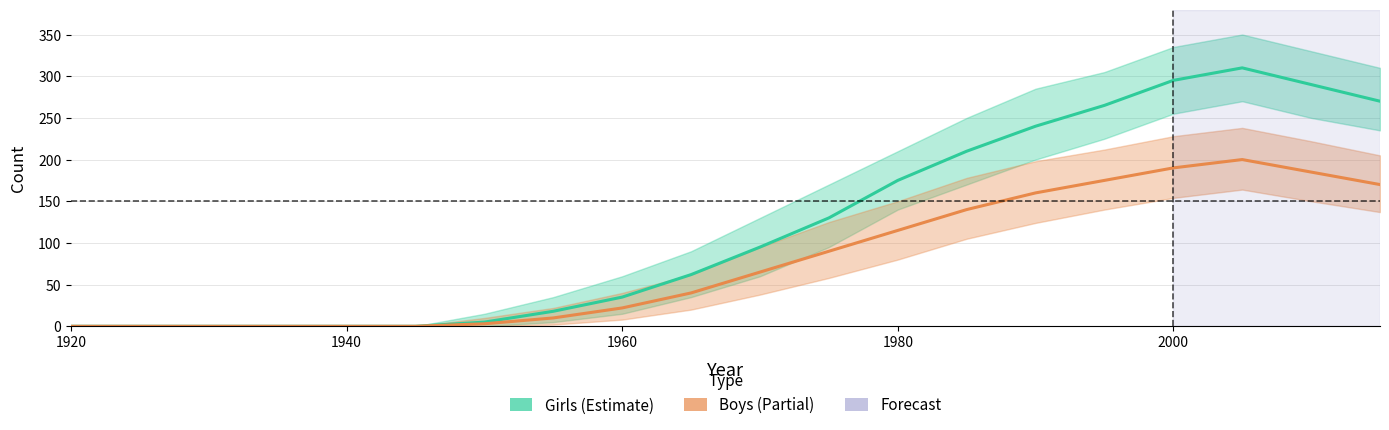

Rank the series by their maximum value, from lowest to highest.

Boys, Girls